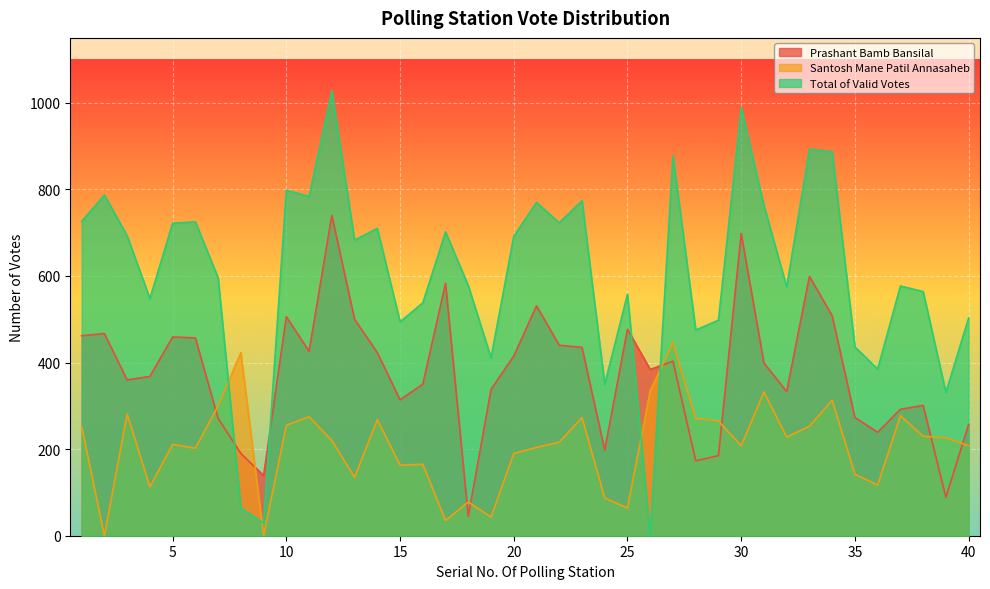

The value of Prashant Bamb Bansilal at 25 is 798. True or false?

False